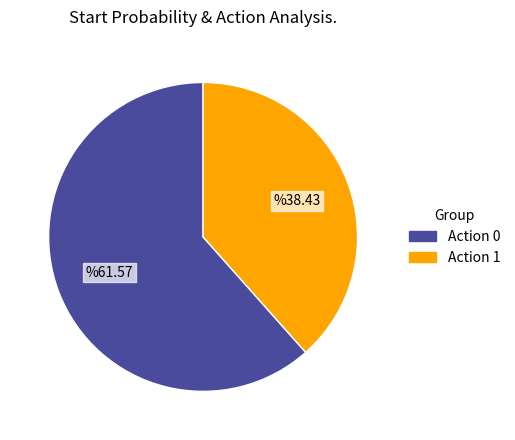

Which has a higher value, Action 1 or Action 0?

Action 0